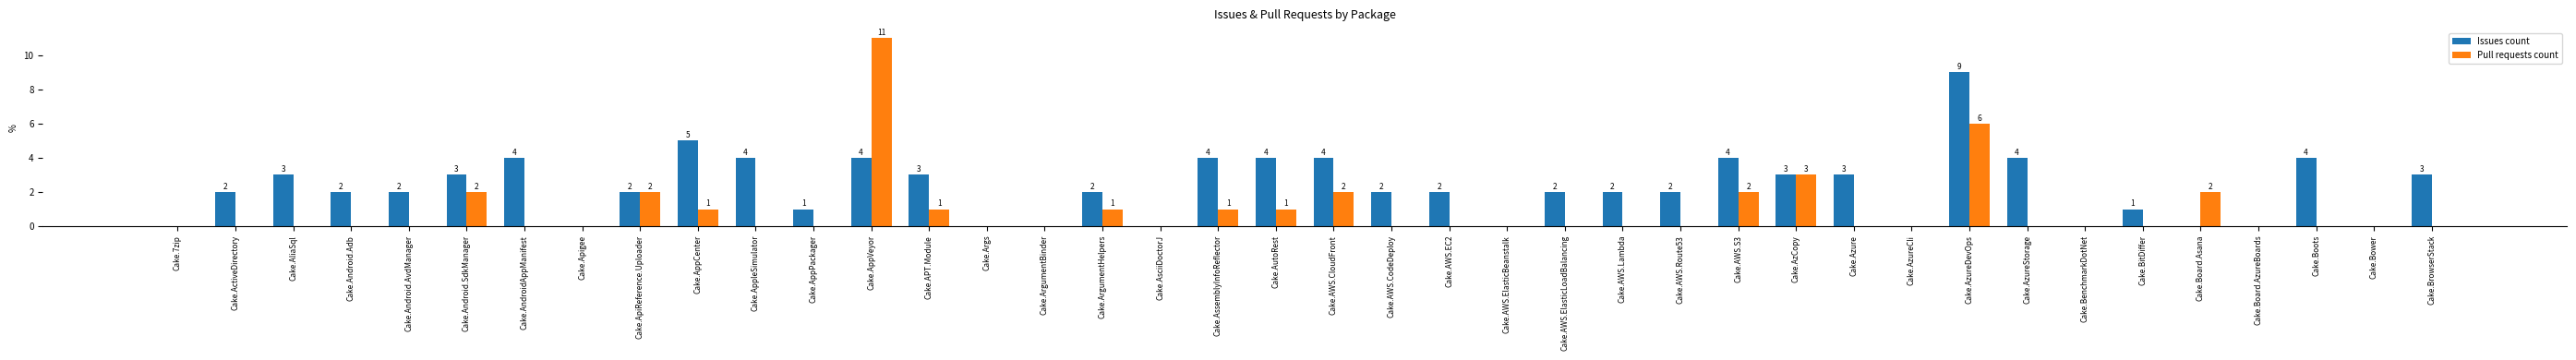

What is the greatest value displayed?

11